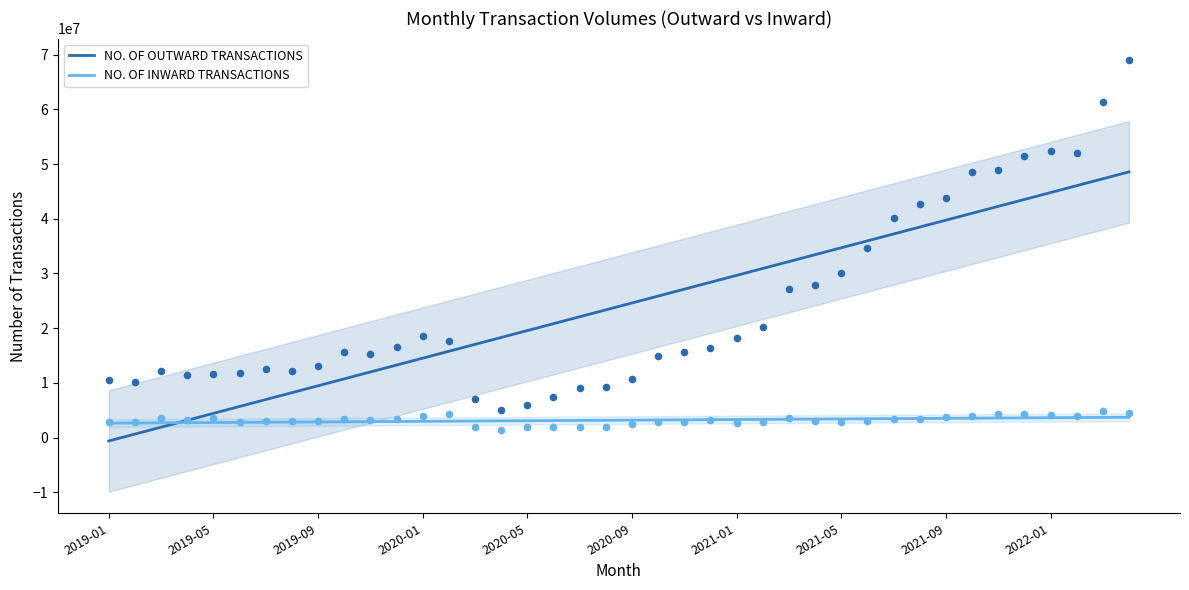

Which series contains the lowest Y value?

NO. OF OUTWARD TRANSACTIONS